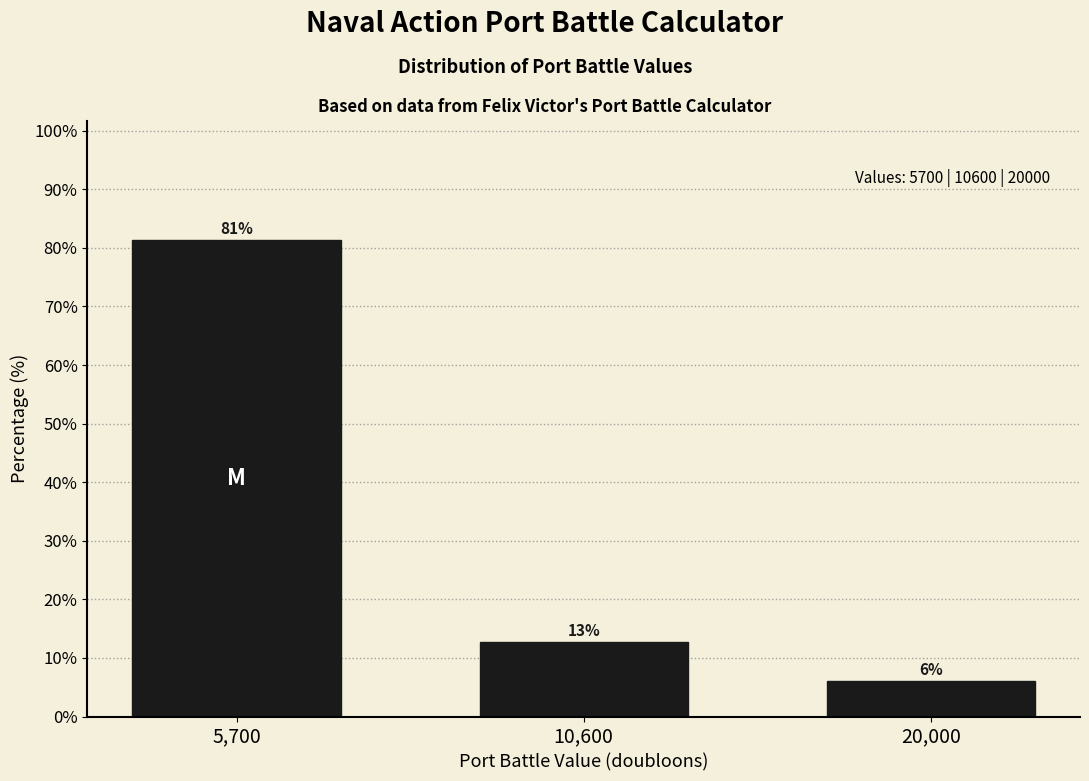

The chart shows a value of 12.7 at 10,600. True or false?

True